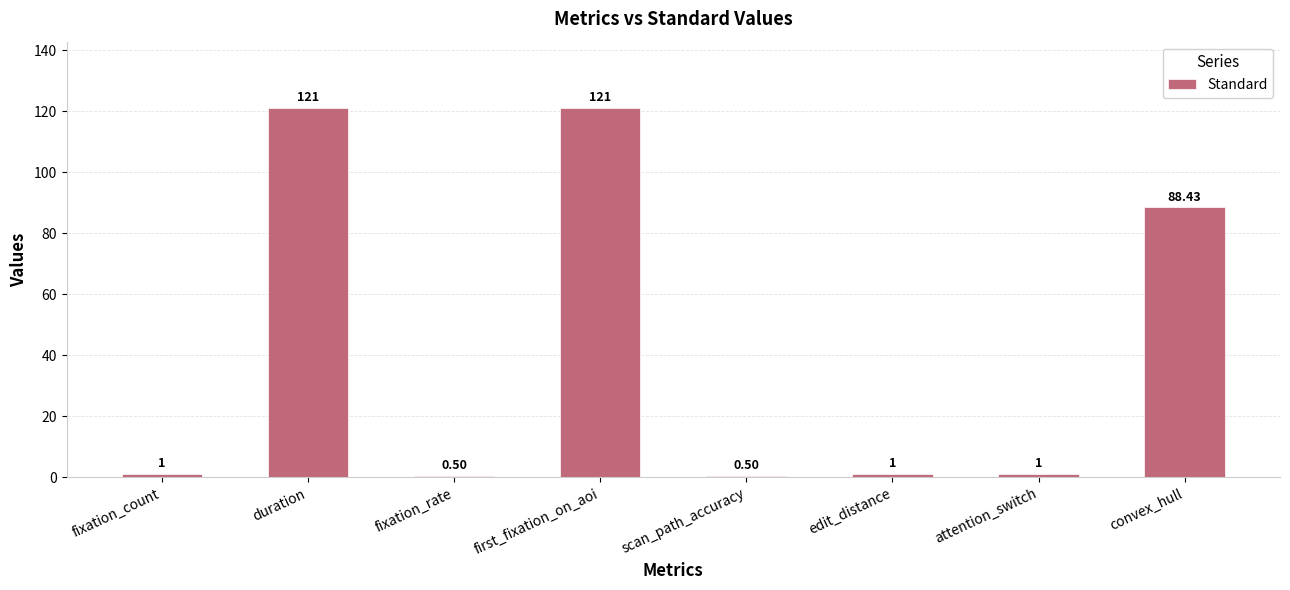

What is the value of the 7th bar from the left?

1.0